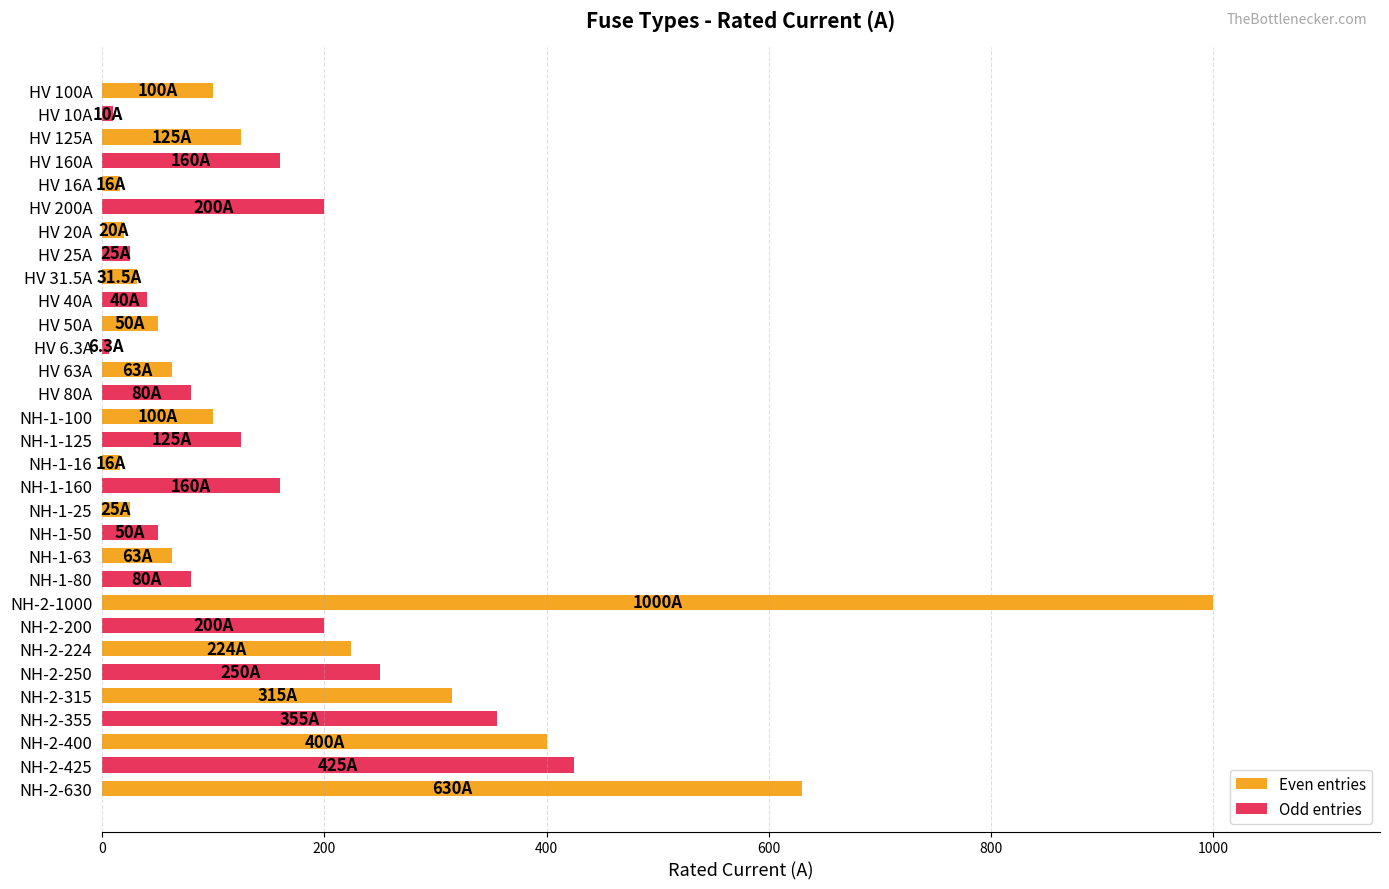

What is the sum of all values?

5344.8